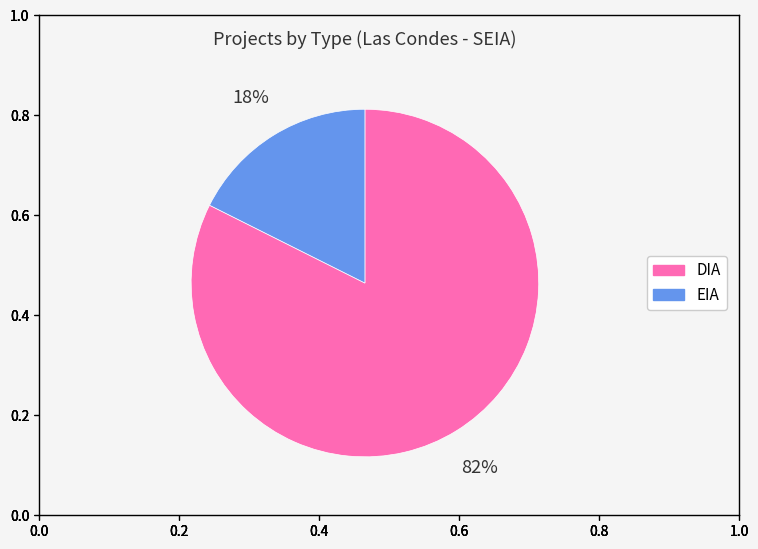

To the nearest percent, what is the average slice percentage?

50%